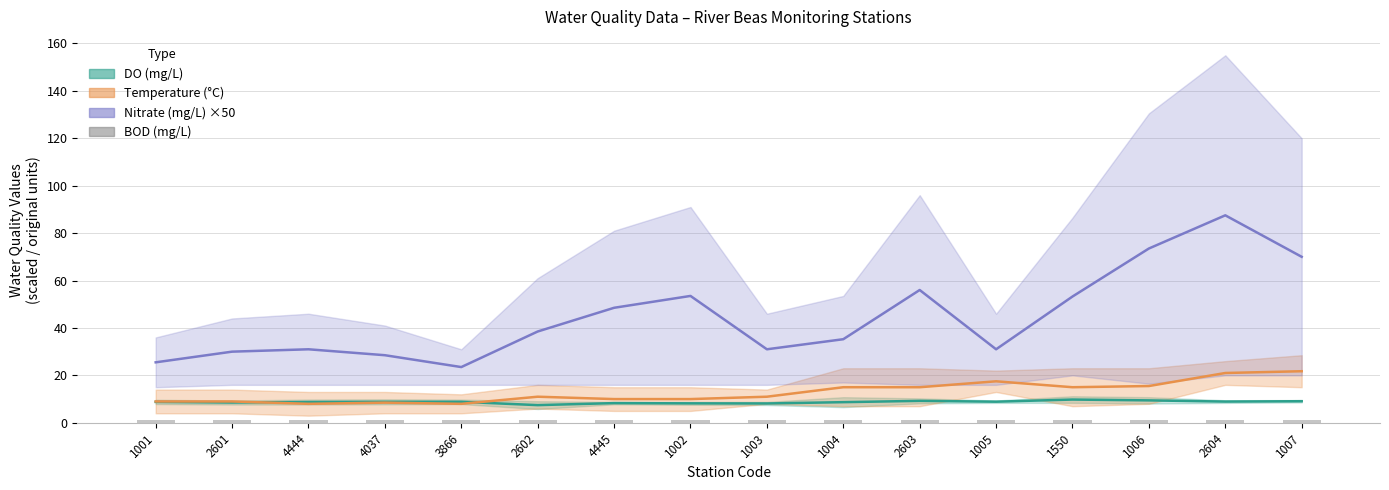

What is the sum of the BOD (mg/L) values at 1005 and 4445?

2.0